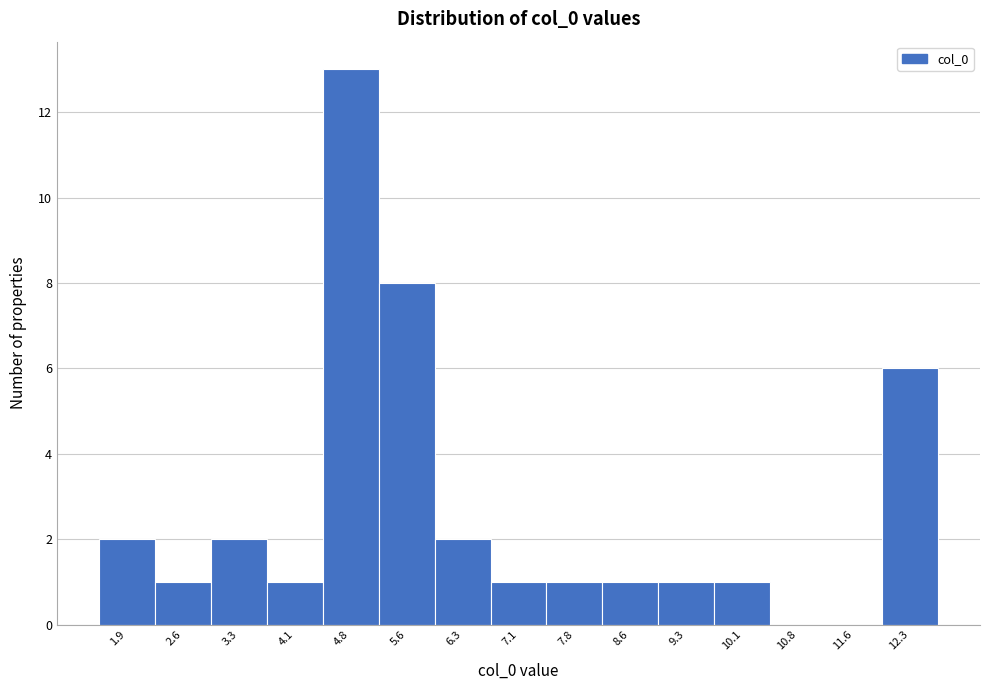

Reading left to right, list every bar in this chart as the range it spans on the x-axis followed by its height. Neither the bar edges nor the heights are printed on the chart, so give them approximately, as read against the axes.

1.5 to 2.2: 2
2.2 to 3.0: 1
3.0 to 3.7: 2
3.7 to 4.5: 1
4.5 to 5.2: 13
5.2 to 6.0: 8
6.0 to 6.7: 2
6.7 to 7.5: 1
7.5 to 8.2: 1
8.2 to 9.0: 1
9.0 to 9.7: 1
9.7 to 10.5: 1
10.5 to 11.2: 0
11.2 to 12.0: 0
12.0 to 12.7: 6